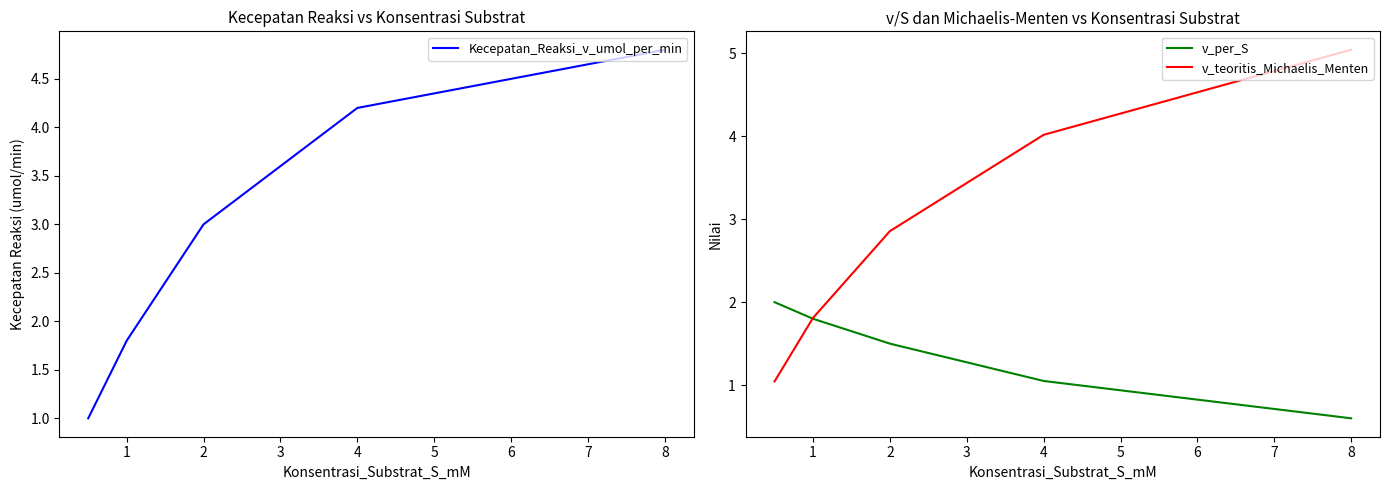

What is the total value across all series at 2?

7.4